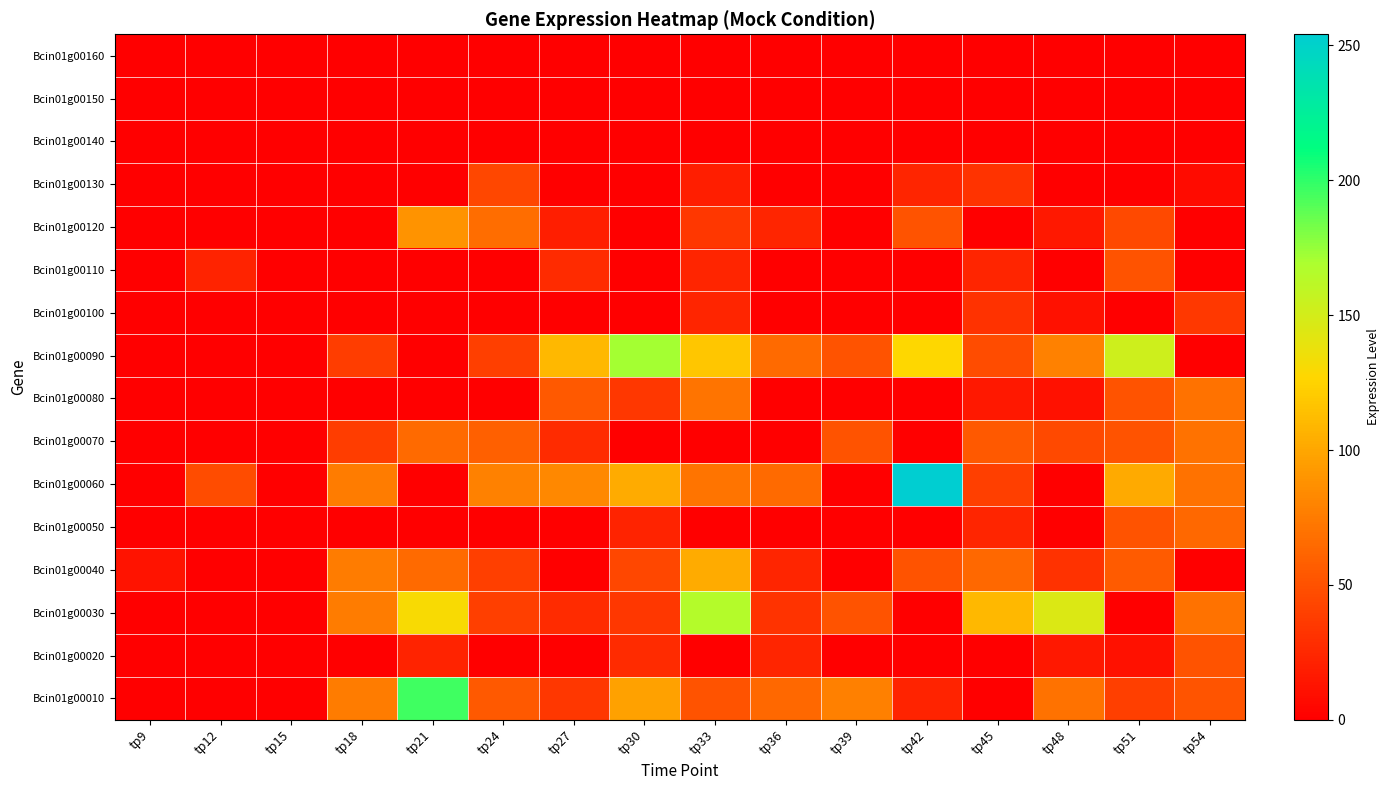

At which category is the sum across all series the highest?

tp33